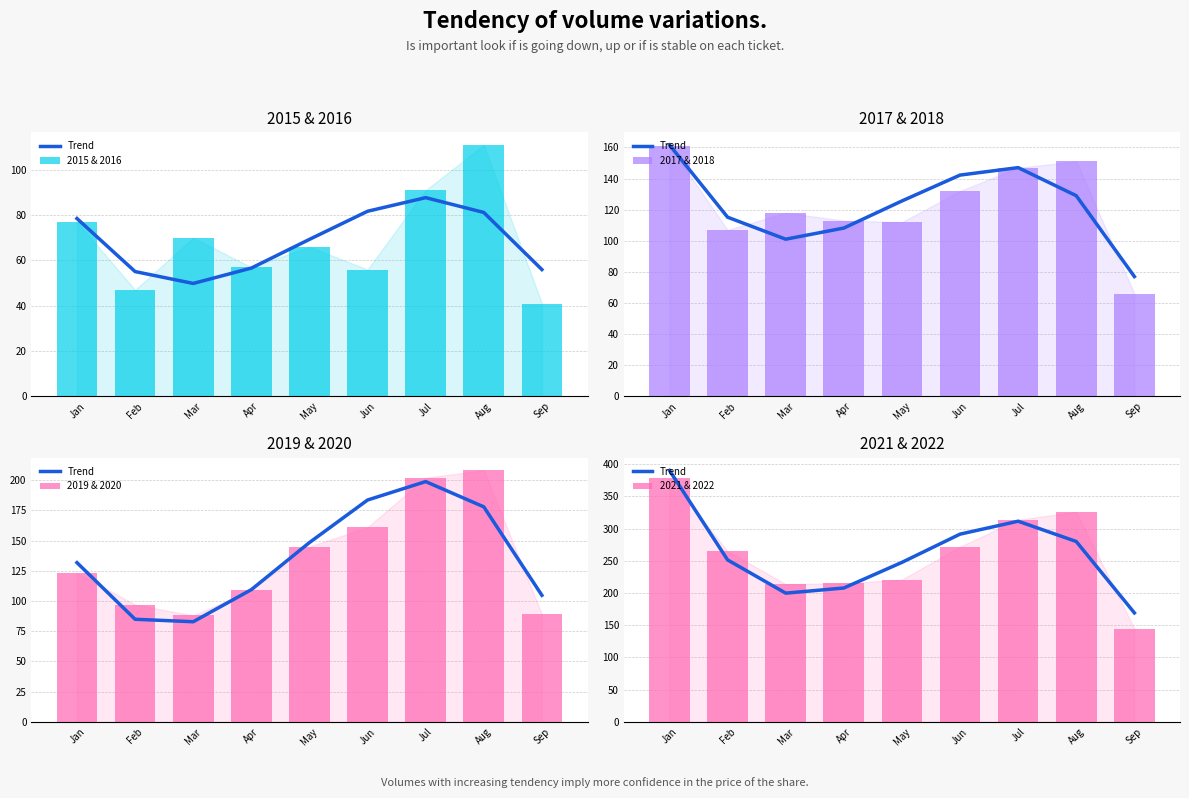

What is the total value across all series at Feb?

767.5